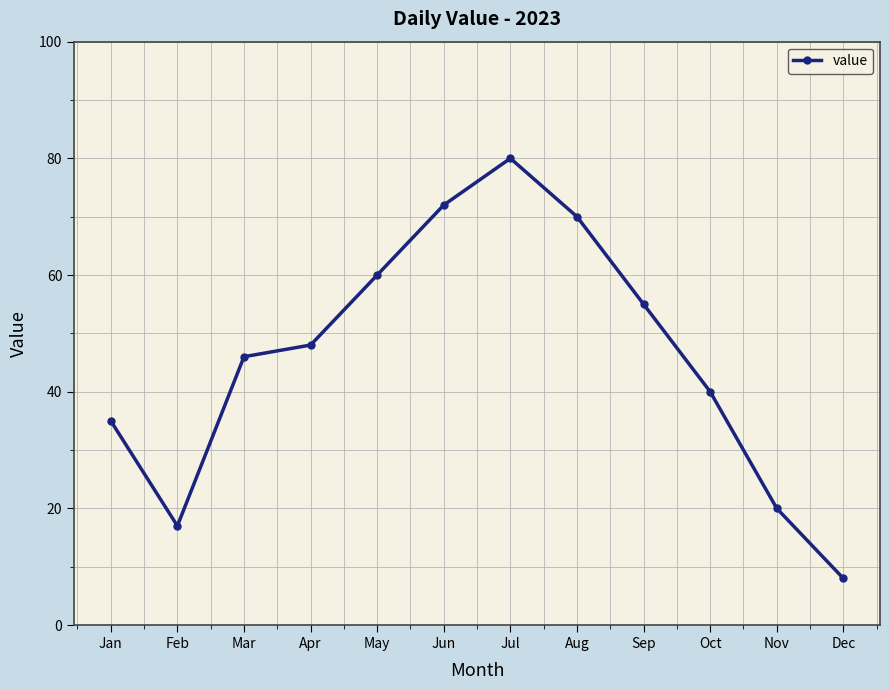

At which category does the chart reach its minimum across all series?

Dec